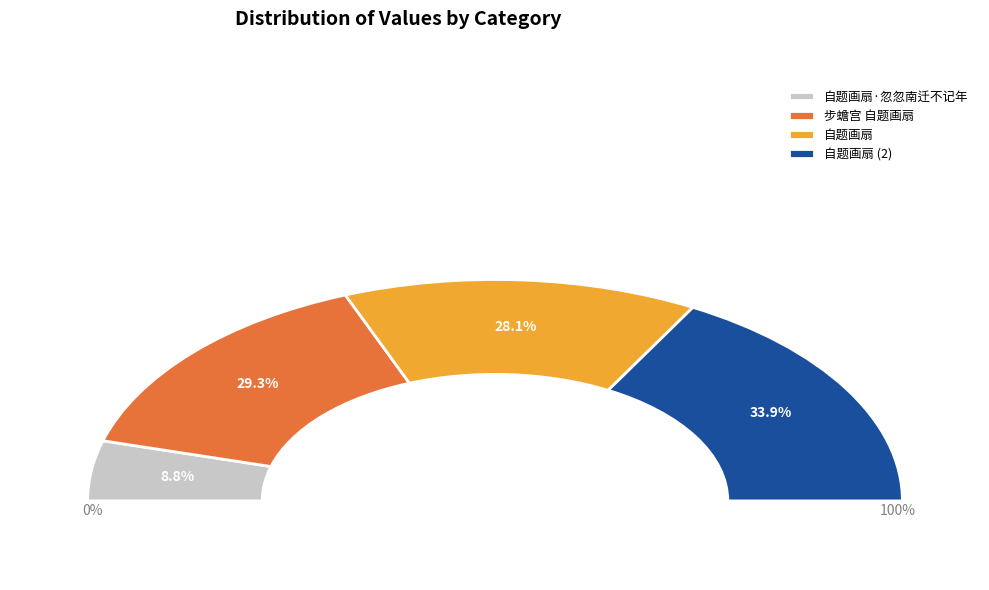

Rank the categories by value from lowest to highest.

自题画扇·忽忽南迁不记年, 自题画扇, 步蟾宫 自题画扇, 自题画扇